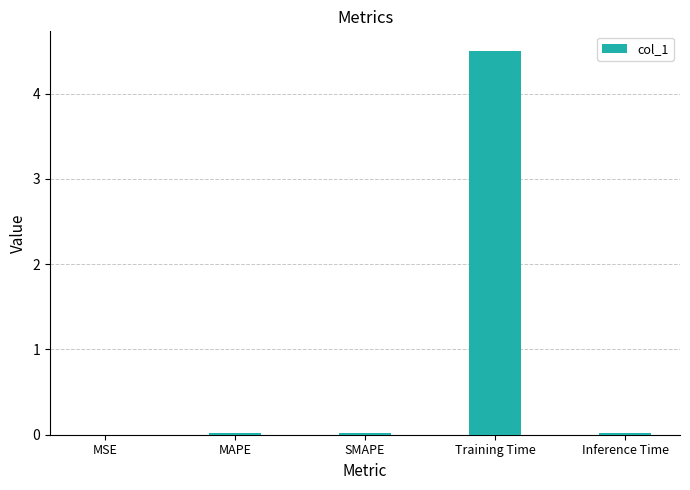

Which category has the highest value across all series?

Training Time